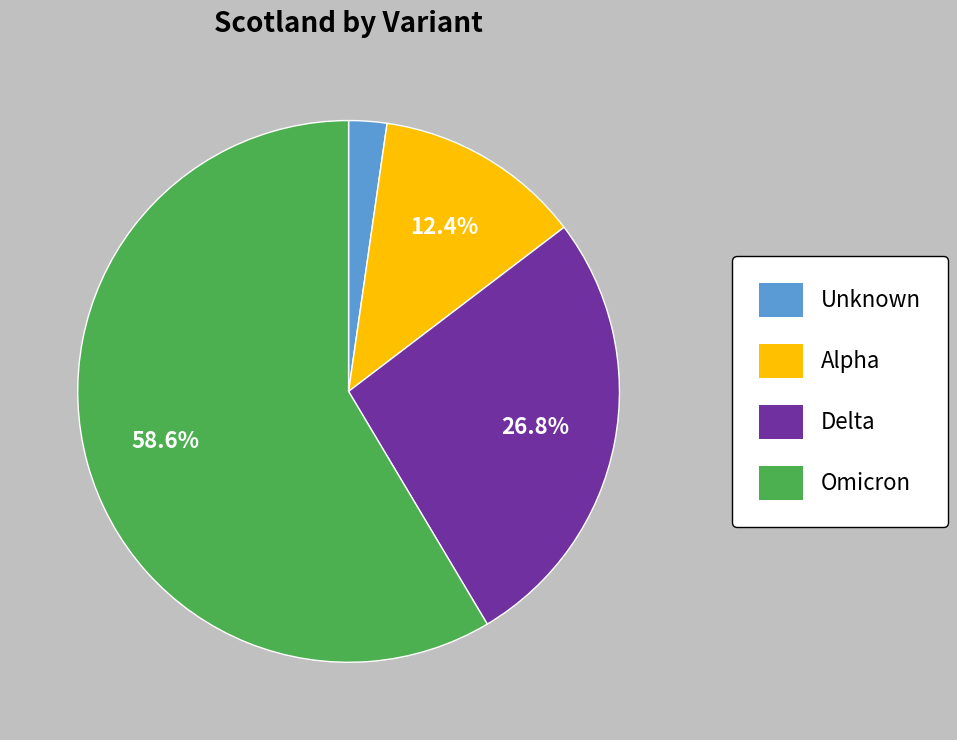

Is the sum of Omicron and Alpha greater than half?

Yes